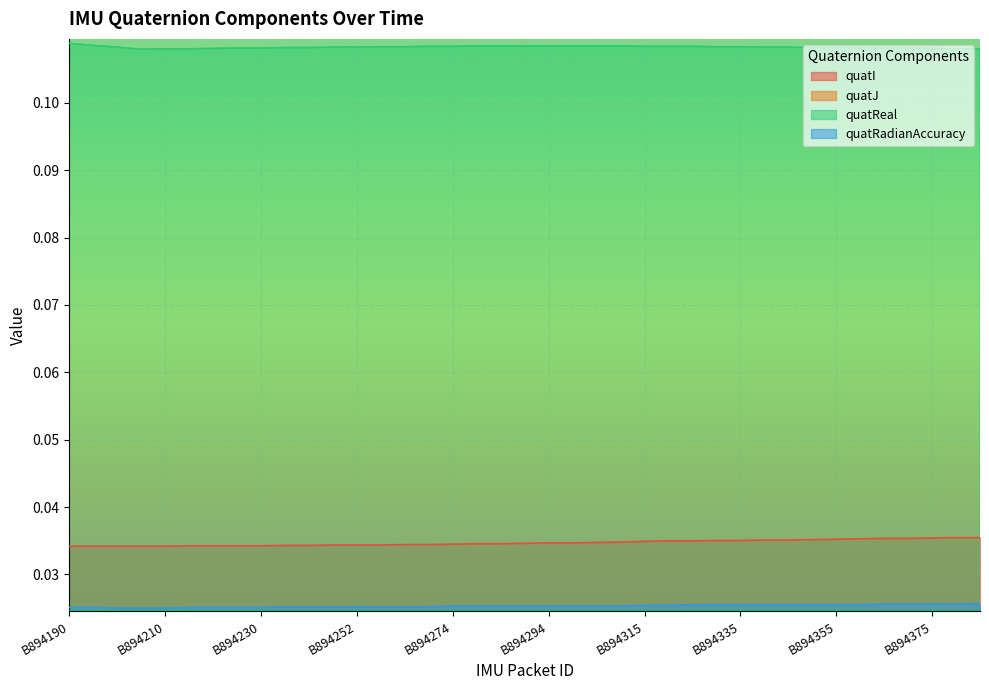

Reading left to right, what are all the values shown in this chart?

quatI: 0.0	0.0	0.0	0.0	0.0	0.0	0.0	0.0	0.0	0.0	0.0	0.0	0.0	0.0	0.0	0.0	0.0	0.0	0.0	0.0	0.0	0.0	0.0	0.0	0.0	0.0	0.0	0.0	0.0	0.0	0.0	0.0	0.0	0.0	0.0	0.0	0.0	0.0	0.0
quatJ: 0.0	0.0	0.0	0.0	0.0	0.0	0.0	0.0	0.0	0.0	0.0	0.0	0.0	0.0	0.0	0.0	0.0	0.0	0.0	0.0	0.0	0.0	0.0	0.0	0.0	0.0	0.0	0.0	0.0	0.0	0.0	0.0	0.0	0.0	0.0	0.0	0.0	0.0	0.0
quatReal: 0.1	0.1	0.1	0.1	0.1	0.1	0.1	0.1	0.1	0.1	0.1	0.1	0.1	0.1	0.1	0.1	0.1	0.1	0.1	0.1	0.1	0.1	0.1	0.1	0.1	0.1	0.1	0.1	0.1	0.1	0.1	0.1	0.1	0.1	0.1	0.1	0.1	0.1	0.1
quatRadianAccuracy: 0.0	0.0	0.0	0.0	0.0	0.0	0.0	0.0	0.0	0.0	0.0	0.0	0.0	0.0	0.0	0.0	0.0	0.0	0.0	0.0	0.0	0.0	0.0	0.0	0.0	0.0	0.0	0.0	0.0	0.0	0.0	0.0	0.0	0.0	0.0	0.0	0.0	0.0	0.0